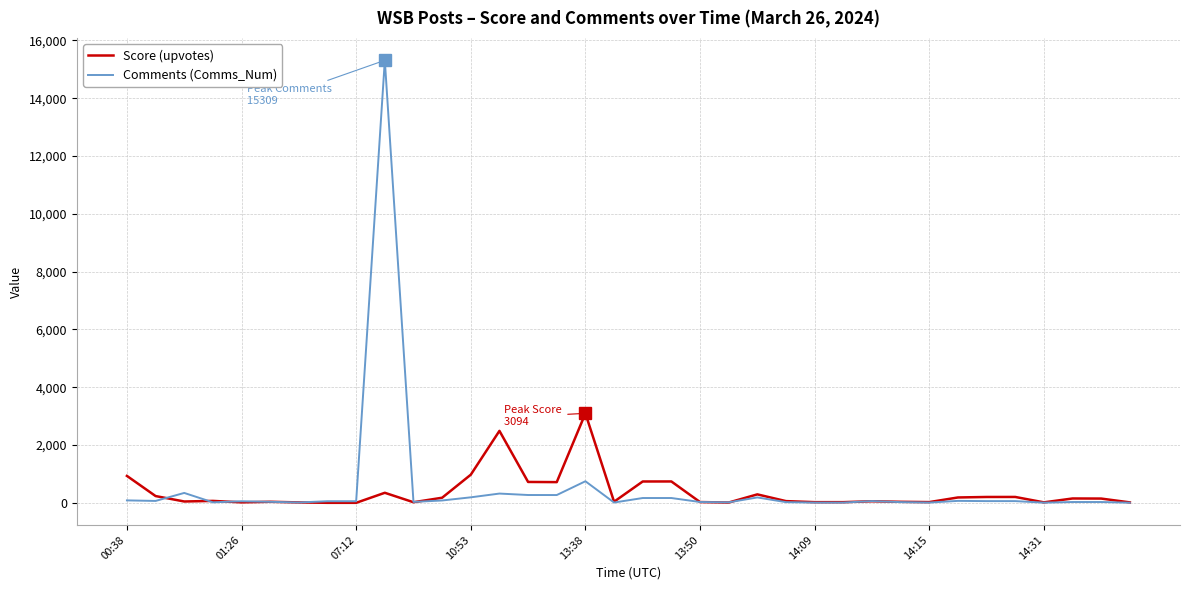

List the series in order of their overall mean, lowest first.

Score (upvotes), Comments (Comms_Num)